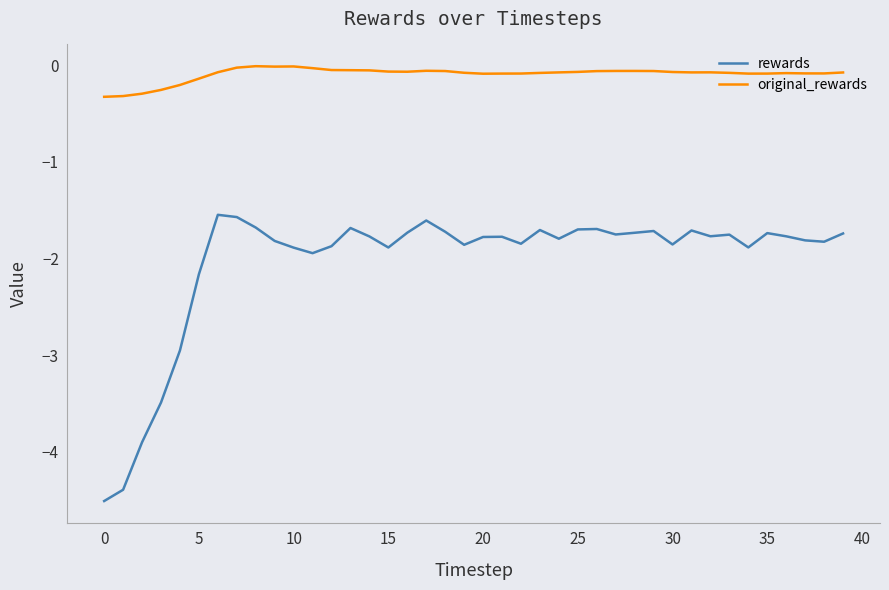

What is the minimum value for original_rewards?

-0.3